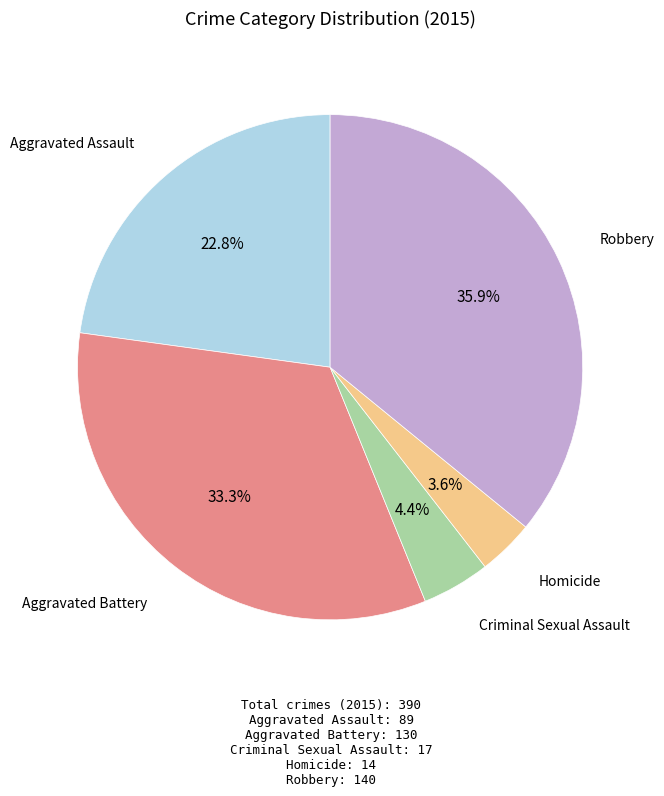

Is there a majority slice in this chart?

No